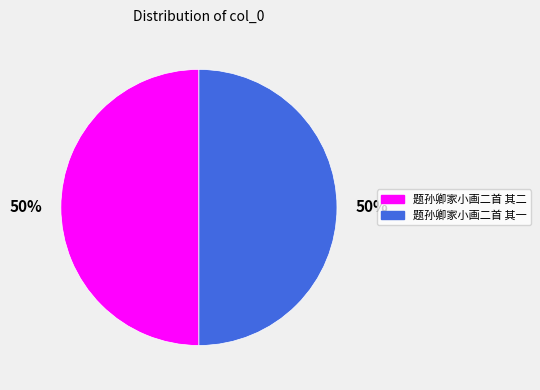

How many slices are in this pie chart?

2